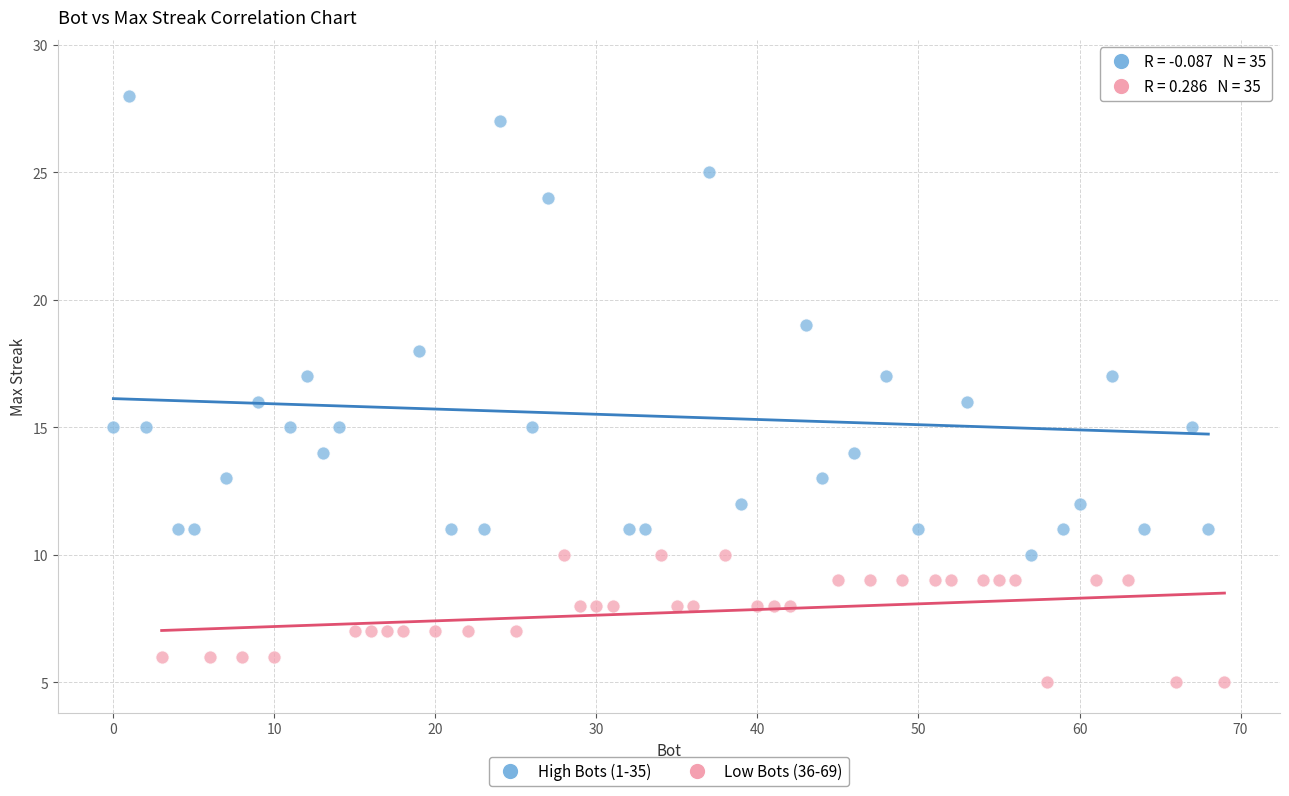

Which series reaches the minimum Y coordinate?

Low Bots (36-69)